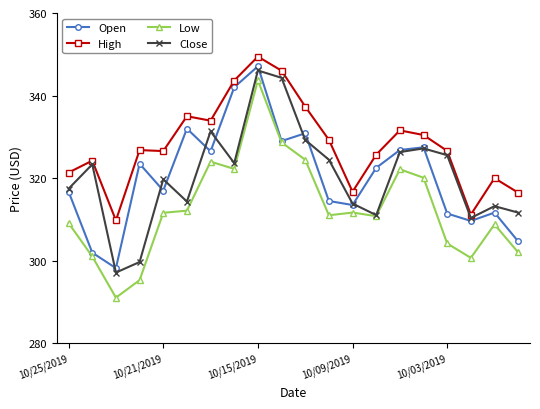

Which series has the largest range (max minus min)?

Low